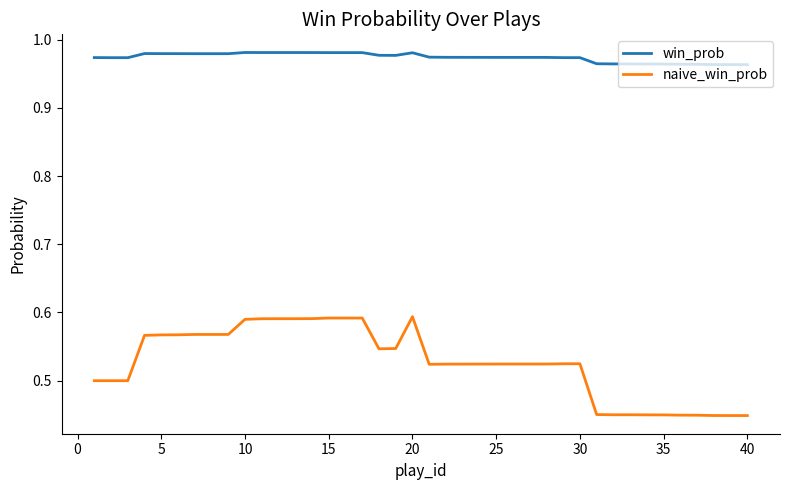

List the series in order of their peak value, highest first.

win_prob, naive_win_prob